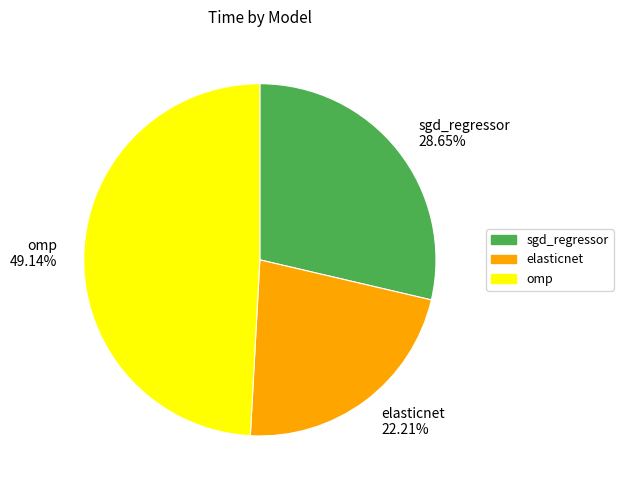

To the nearest percent, what portion does sgd_regressor represent?

29%